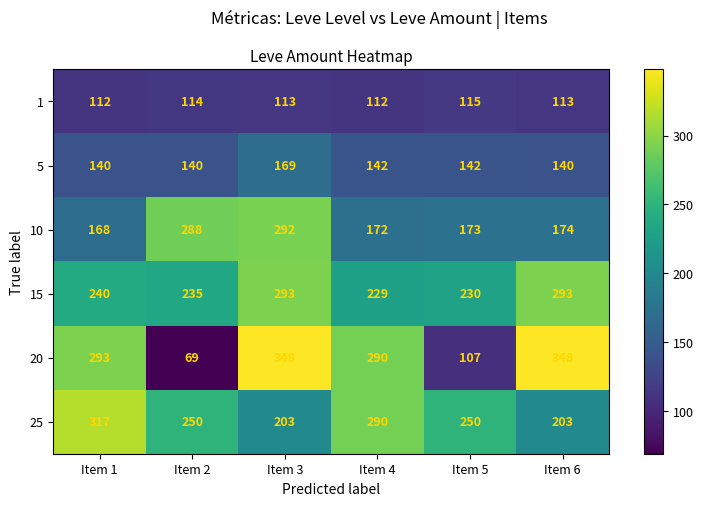

List the series in order of their peak value, lowest first.

1, 5, 10, 15, 25, 20